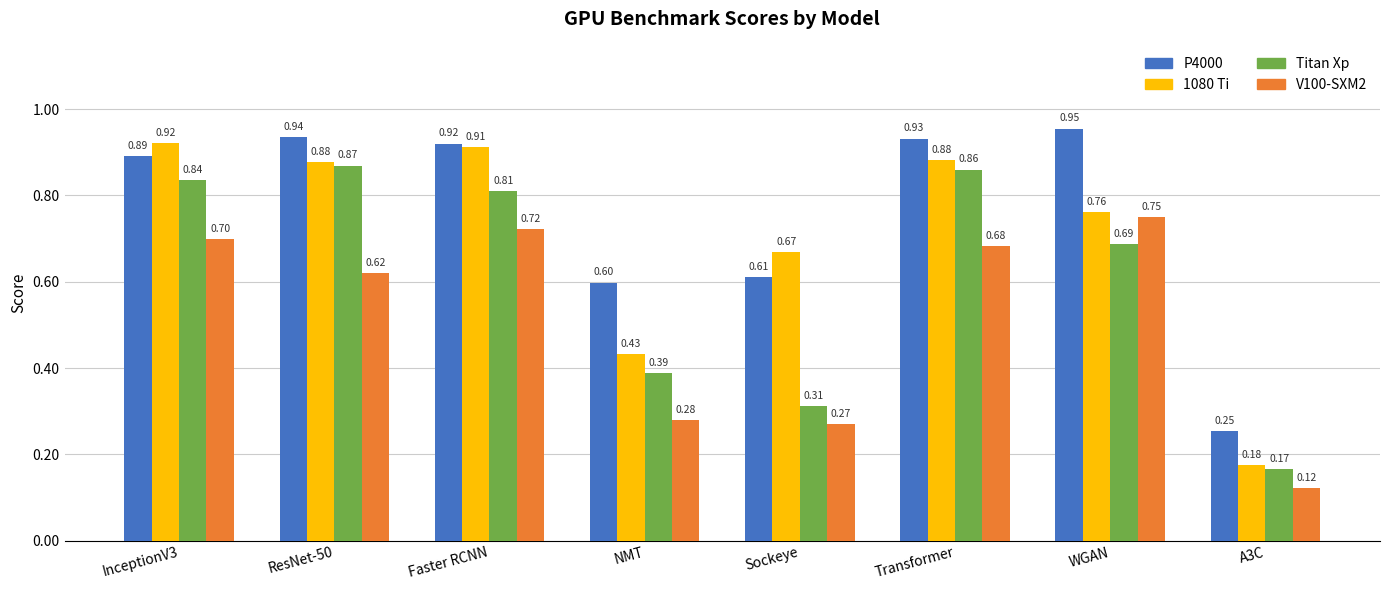

List the series in order of their overall mean, lowest first.

V100-SXM2, Titan Xp, 1080 Ti, P4000